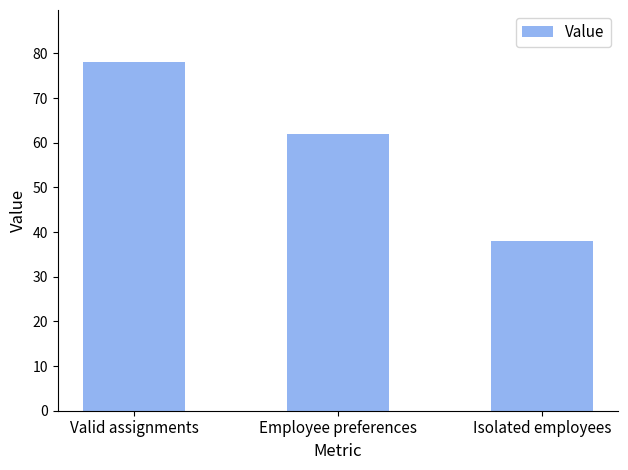

At which label is the value closest to 58?

Employee preferences